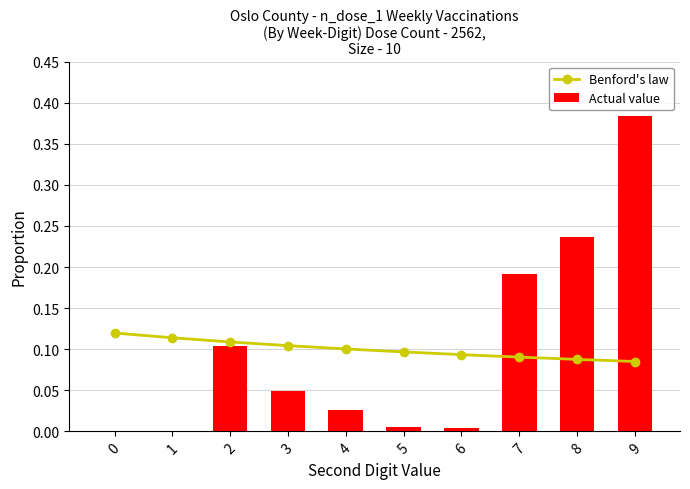

What is the sum of all Actual value values?

1.0